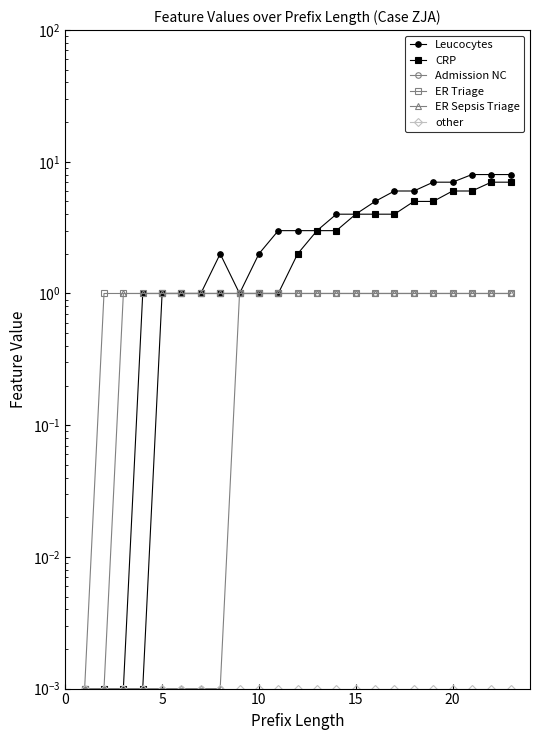

What is the greatest value displayed?

8.0